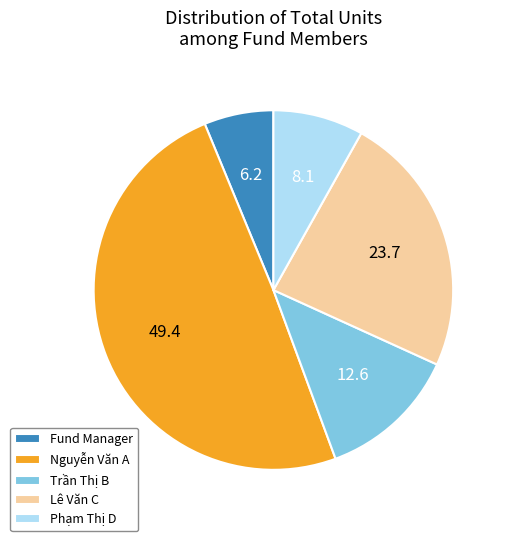

Which category has the biggest portion of the pie?

Nguyễn Văn A